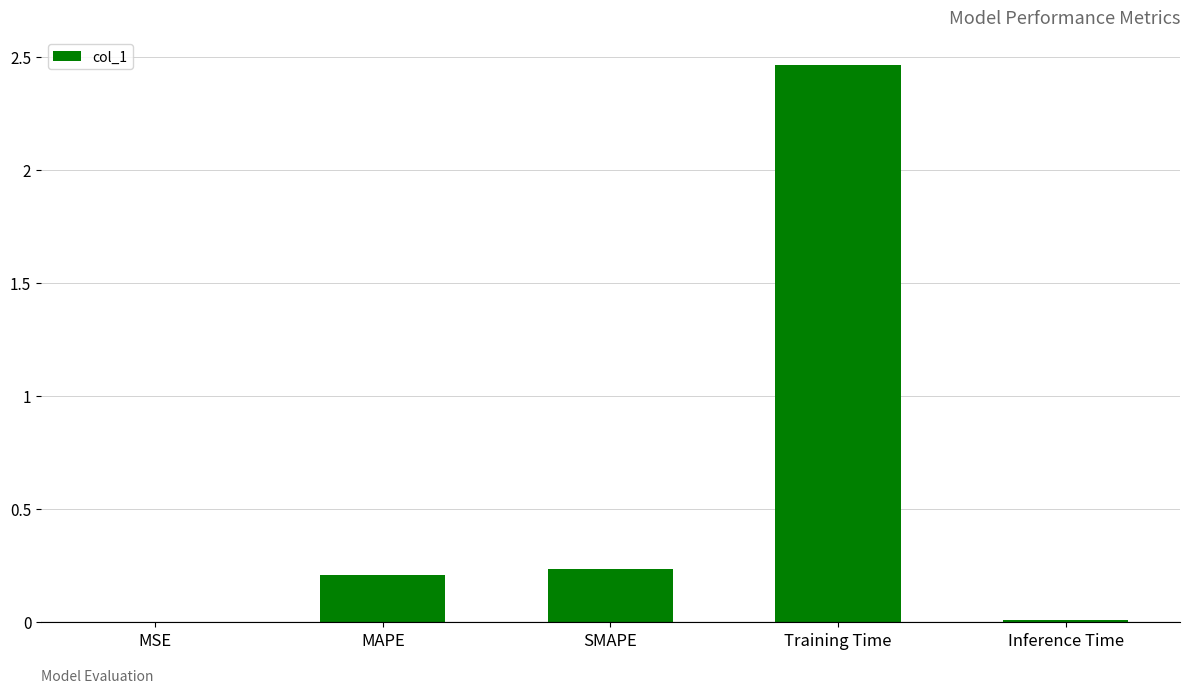

Is it true that the value at MAPE is 0.2?

True